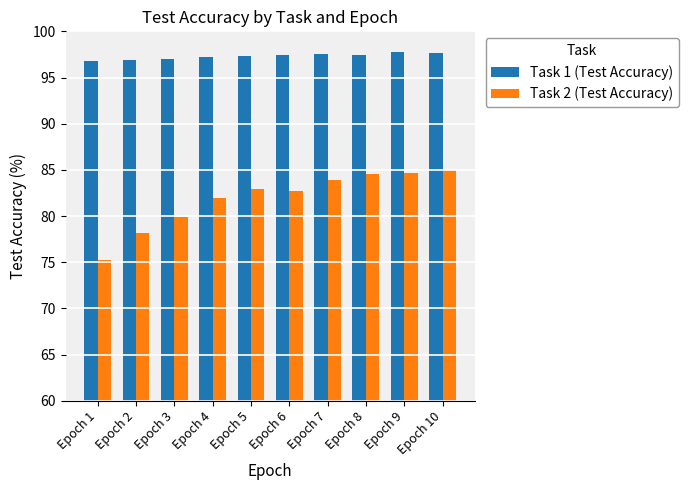

What is the highest value of the Task 2 (Test Accuracy) series?

85.0